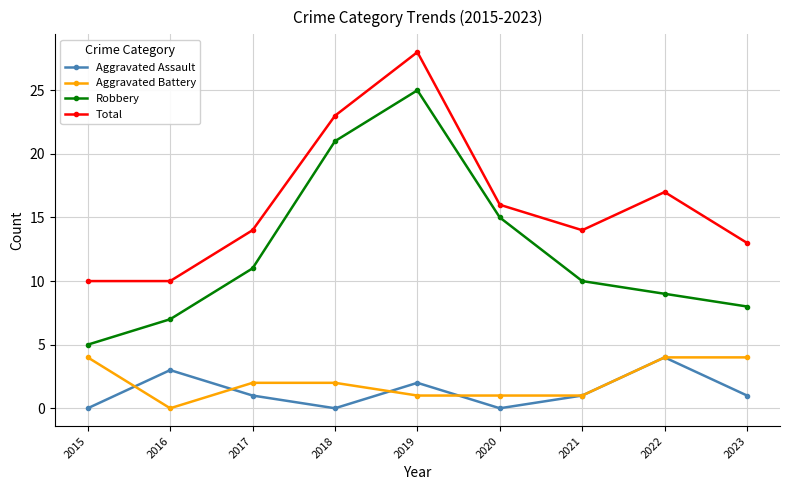

True or false: Total has more than 0 points higher than both neighbors.

True